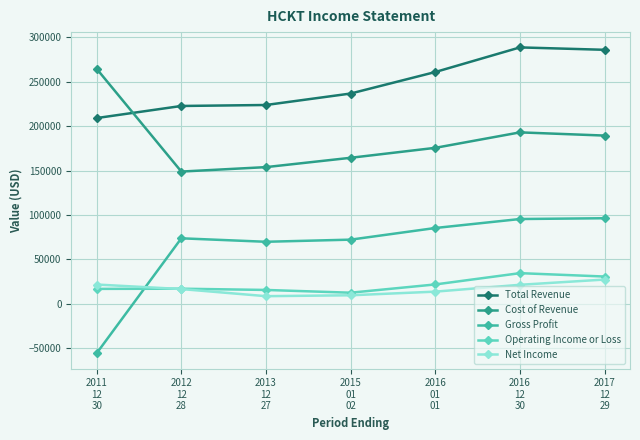

What is the maximum value for Net Income?

27400